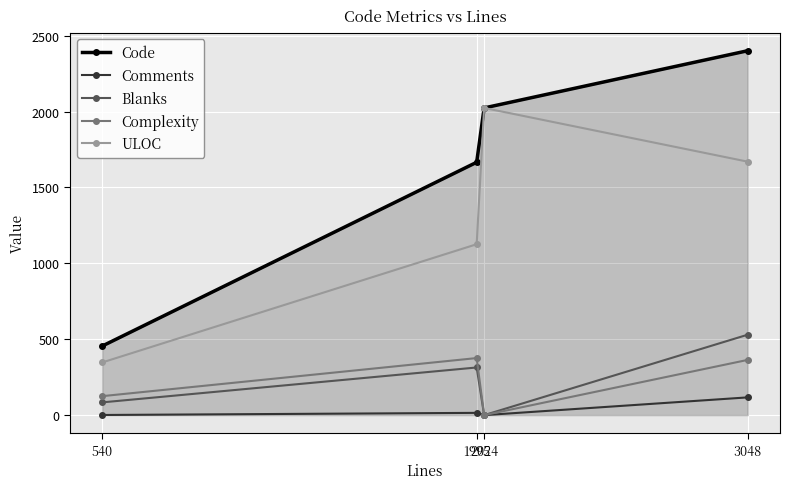

Which series has the widest spread of values?

Code